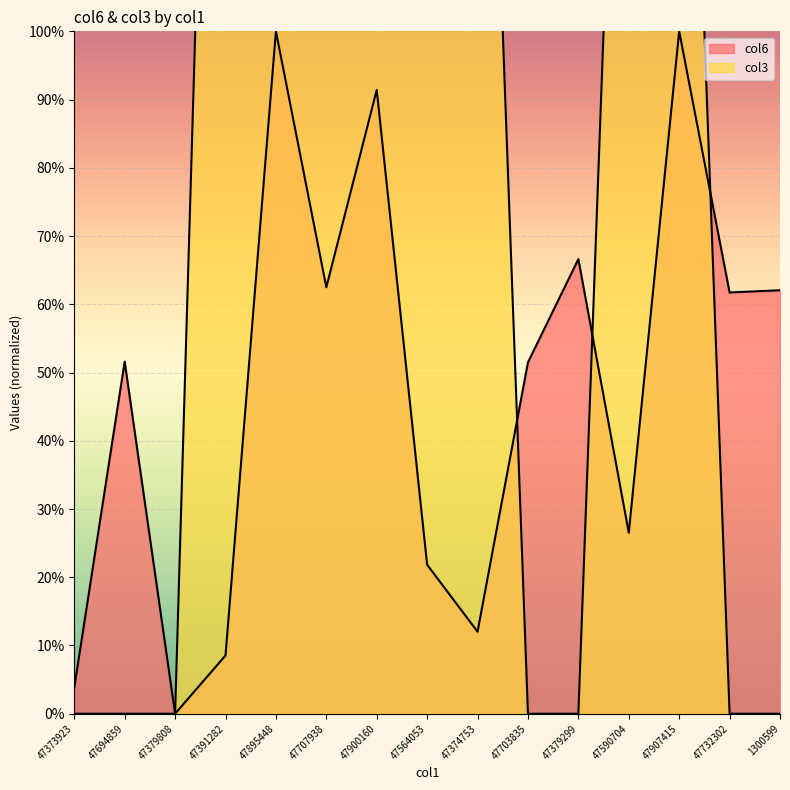

In col3, how many points are higher than both neighbors (excluding endpoints)?

1